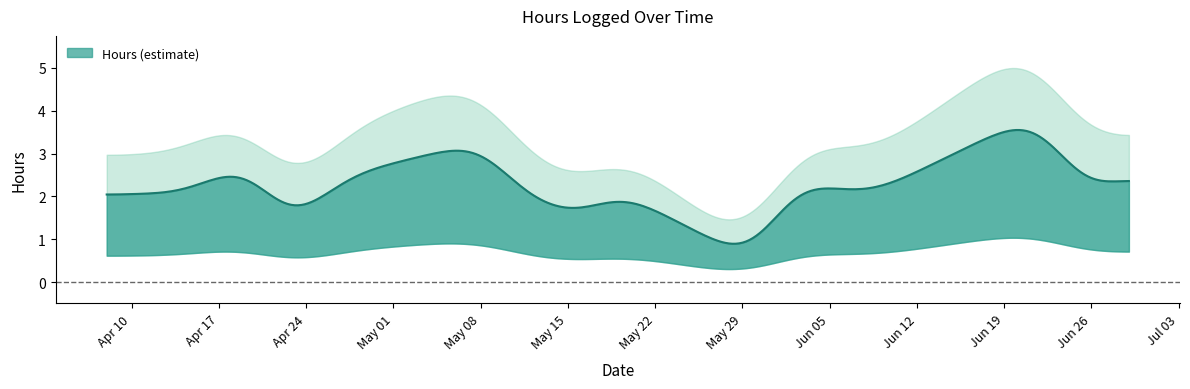

How many series are shown in this chart?

1